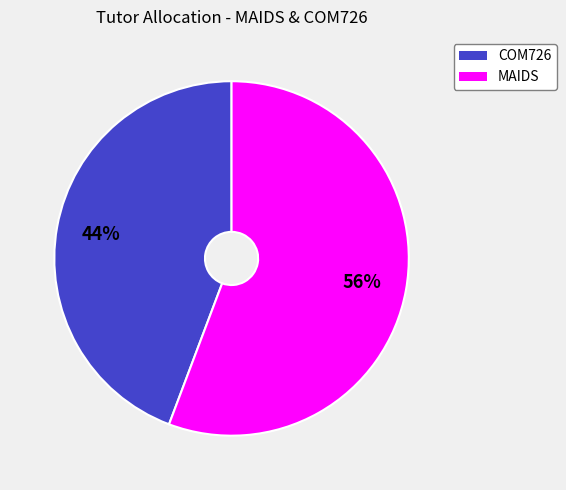

How many segments does this pie chart have?

2